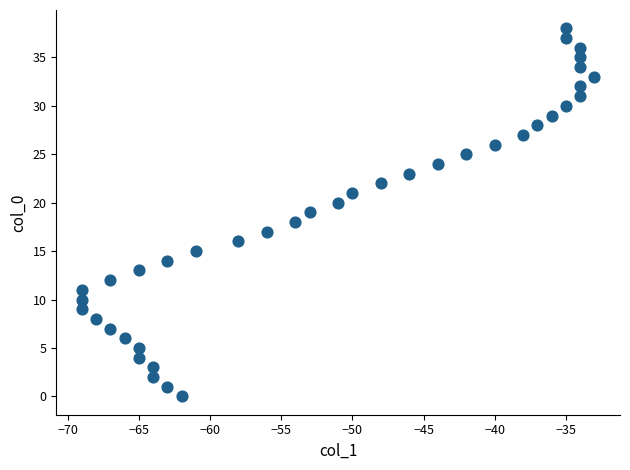

What is the range of X values (max minus min)?

36